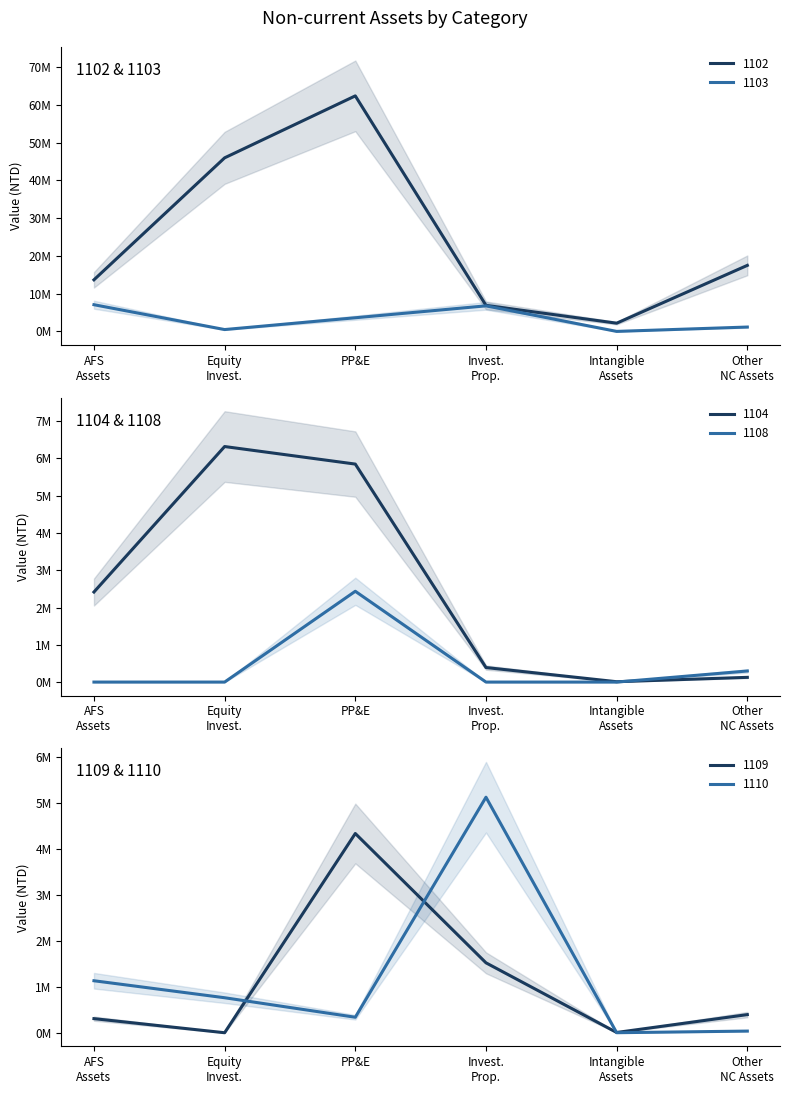

At which label does 1102 first exceed 17496010?

Equity
Invest.